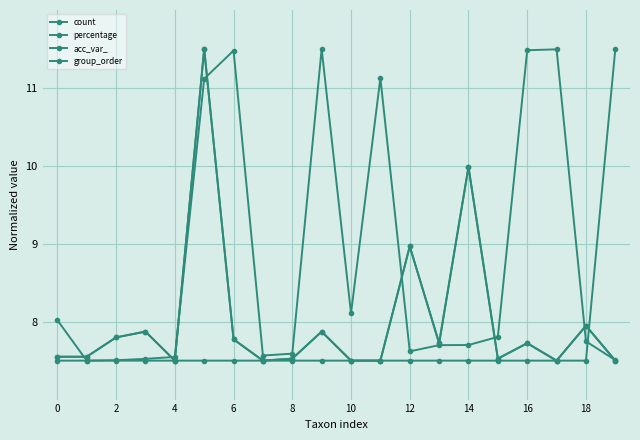

Is this an area chart (filled region under the line)?

No